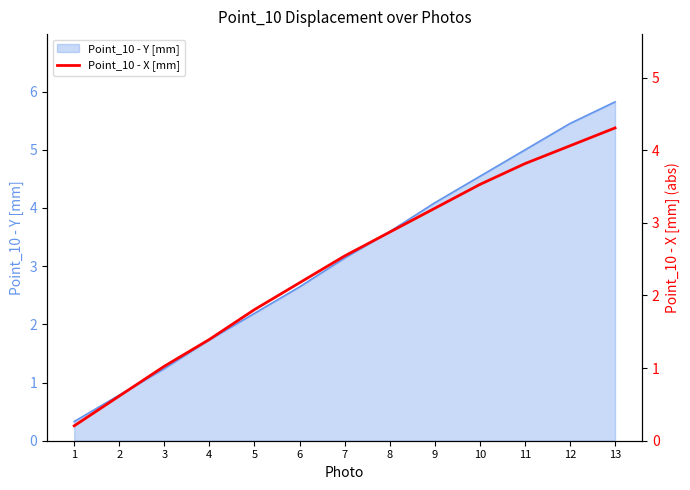

Is it true that the value at 13 is 6.6?

False